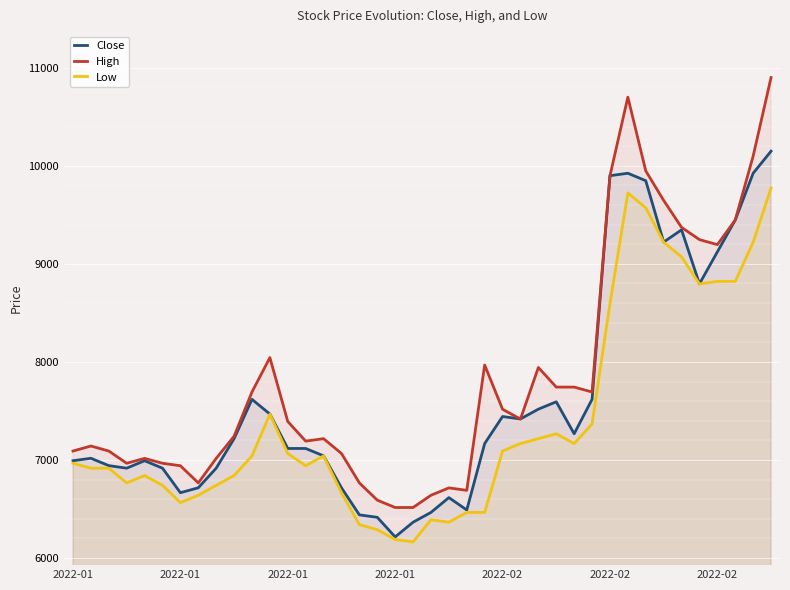

What is the greatest value displayed?

10900